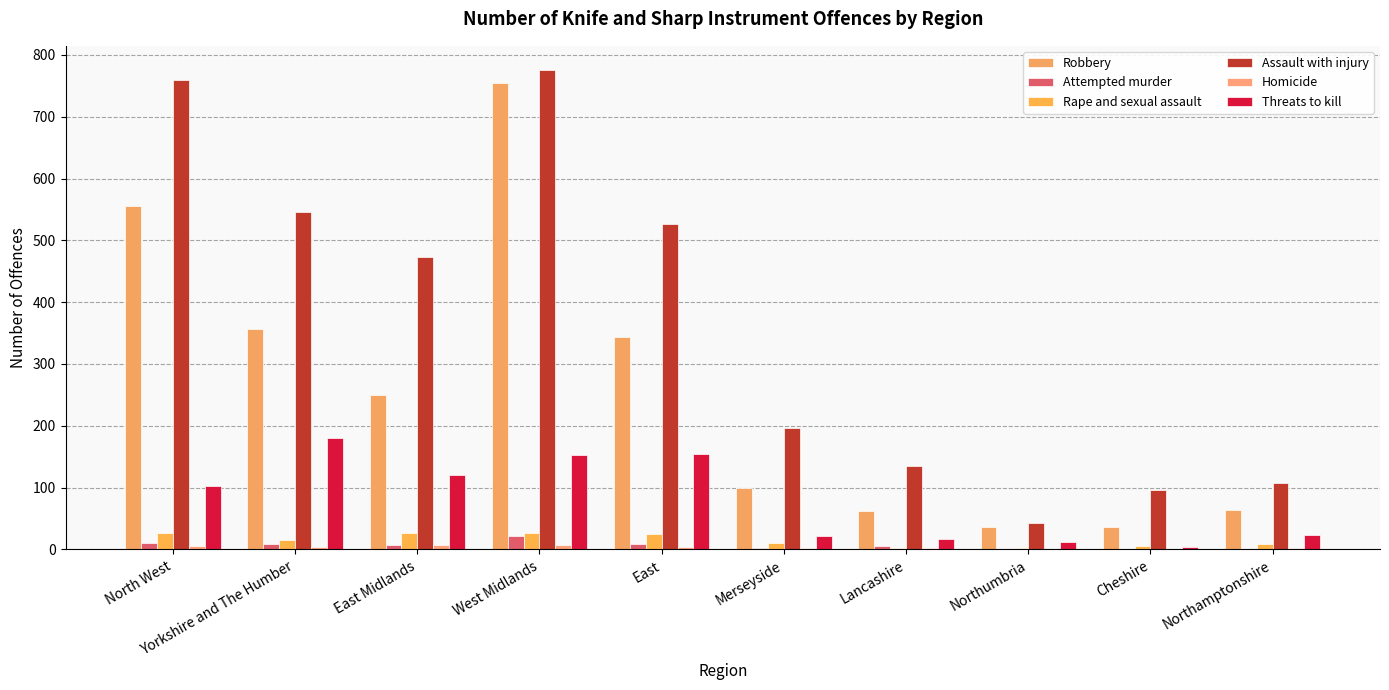

Which series has the largest total across all categories?

Assault with injury